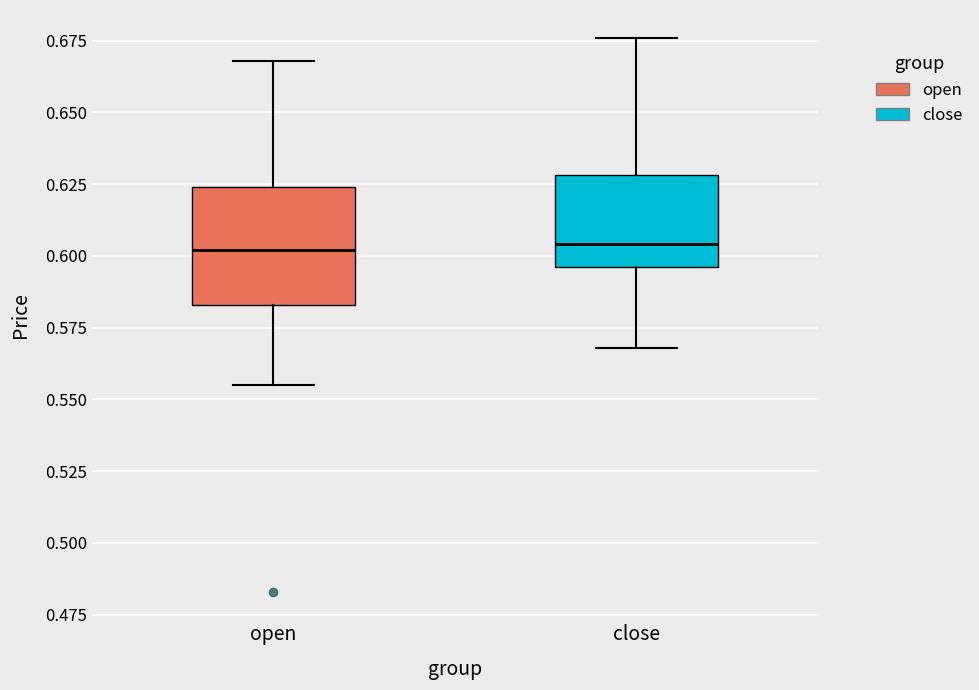

Reading left to right, read every box against the y-axis: the position of its median line, the range the box covers, and the ends of its whiskers. The values are not printed on the chart, so give them approximately, as read against the axis.

open: median 0.600, box 0.585 to 0.625, whiskers 0.555 to 0.670
close: median 0.605, box 0.595 to 0.630, whiskers 0.570 to 0.675